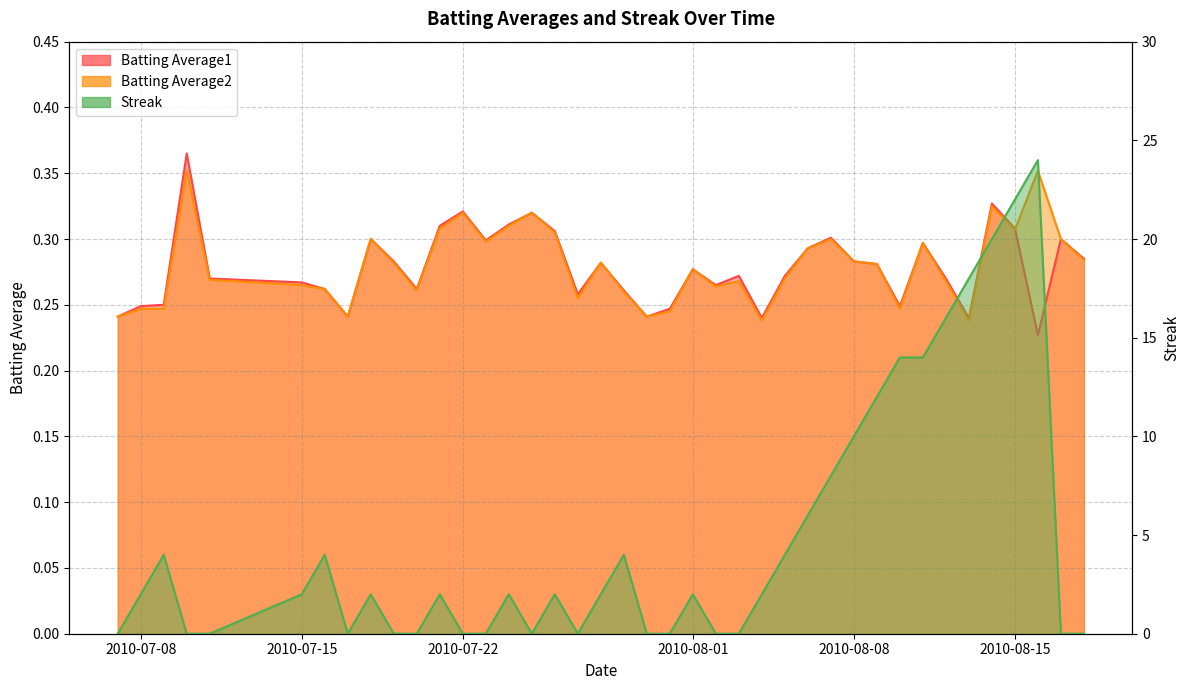

After their last crossing, which series has the higher values: Streak or Batting Average1?

Batting Average1